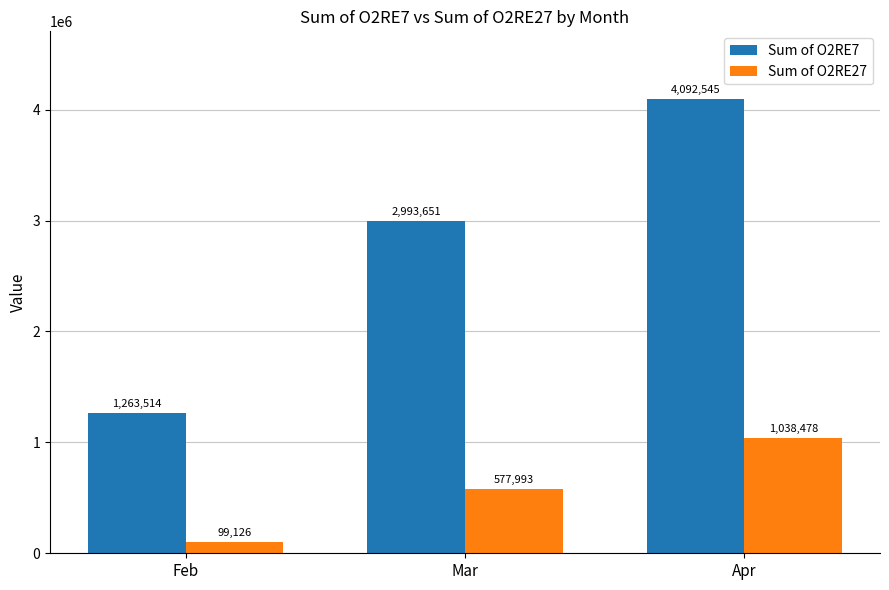

What are all the series names shown in the legend?

Sum of O2RE7, Sum of O2RE27